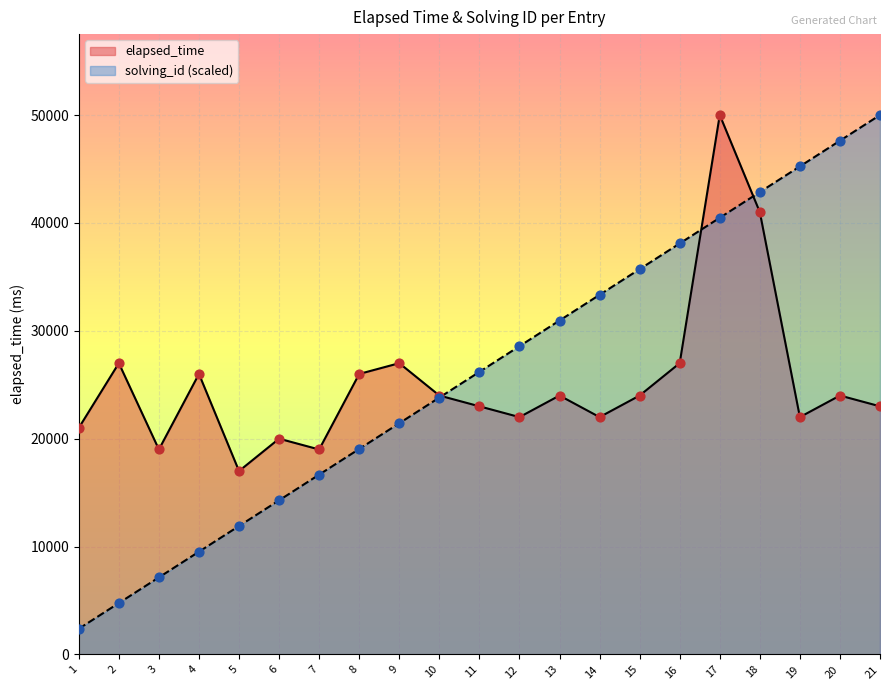

Which series contains the highest Y value?

elapsed_time